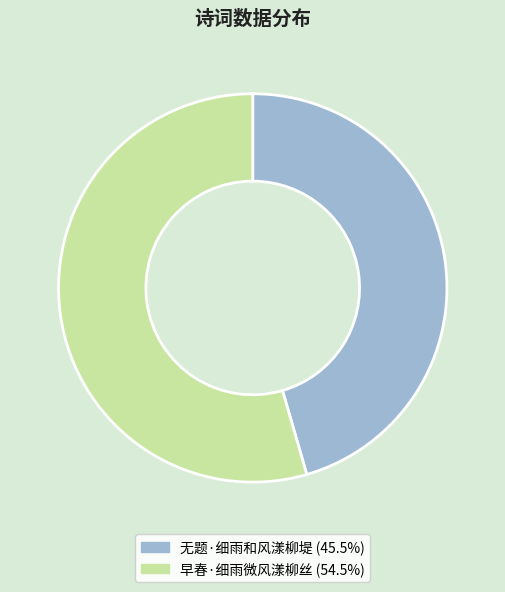

Between 早春·细雨微风漾柳丝 and 无题·细雨和风漾柳堤, which is larger?

早春·细雨微风漾柳丝